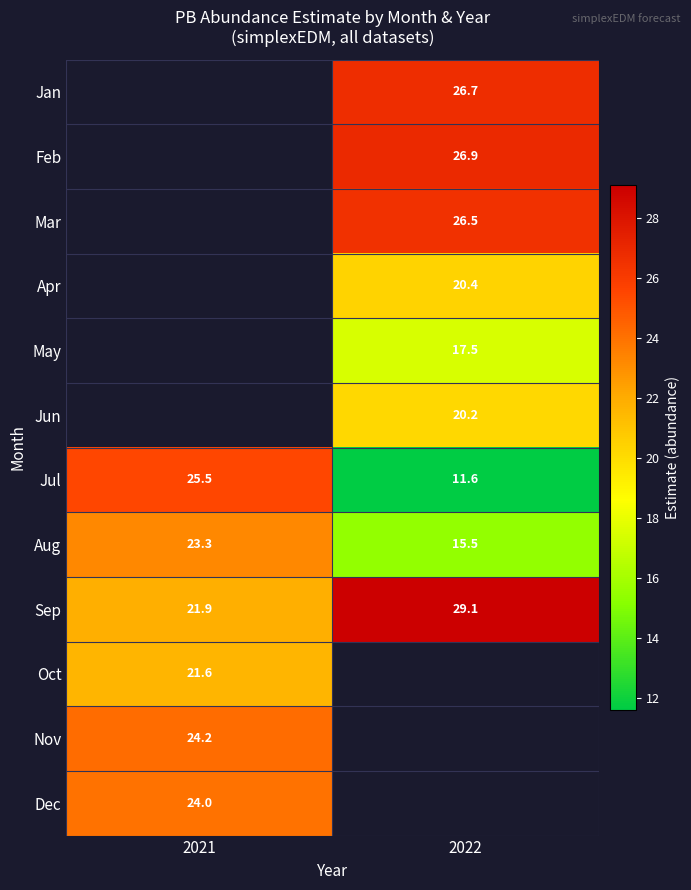

Is the value of Jun at 2022 greater than the value of Feb at 2022?

No